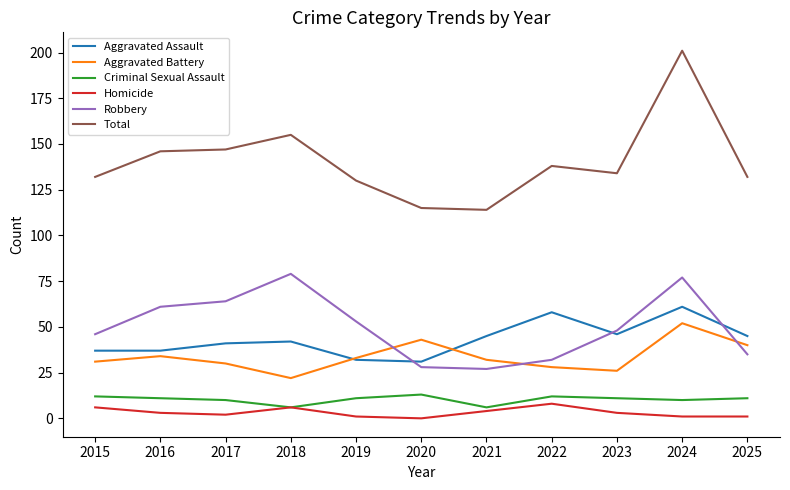

Reading left to right, list all the values displayed in this chart.

Aggravated Assault: 37	37	41	42	32	31	45	58	46	61	45
Aggravated Battery: 31	34	30	22	33	43	32	28	26	52	40
Criminal Sexual Assault: 12	11	10	6	11	13	6	12	11	10	11
Homicide: 6	3	2	6	1	0	4	8	3	1	1
Robbery: 46	61	64	79	53	28	27	32	48	77	35
Total: 132	146	147	155	130	115	114	138	134	201	132